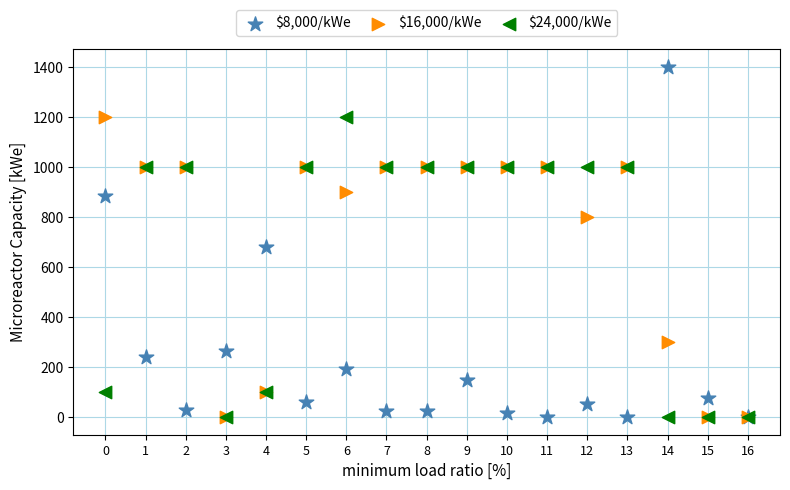

Across all series, what Y value is closest to 700?

682